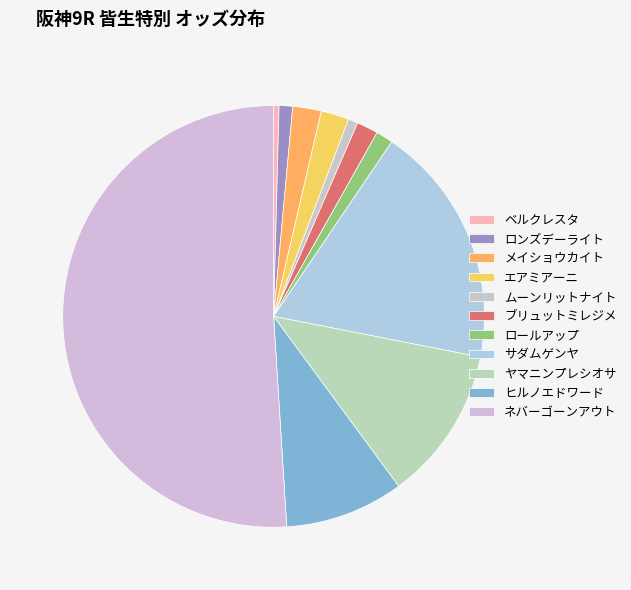

To the nearest percent, what is the difference between the ムーンリットナイト and ネバーゴーンアウト slice percentages?

50%